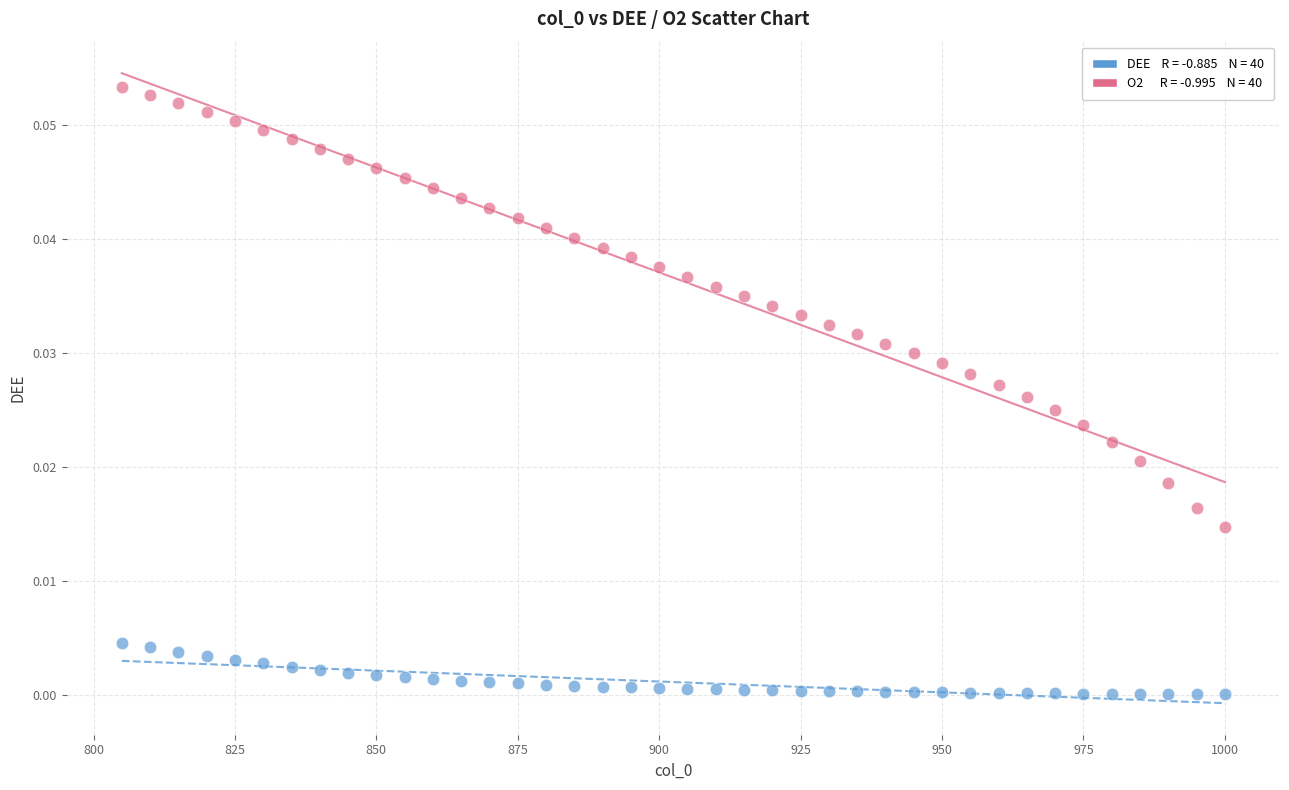

Across all data points, what is the range of X values (max minus min)?

195.0